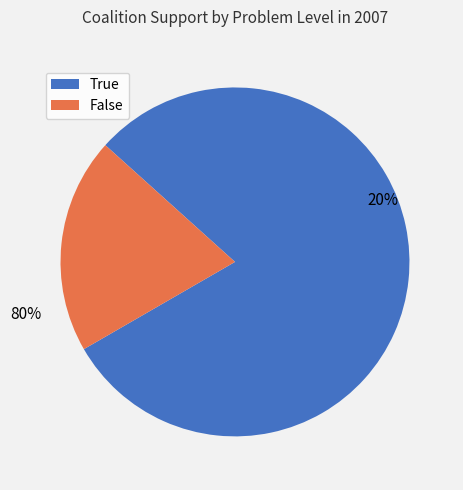

Which slice is the largest?

True